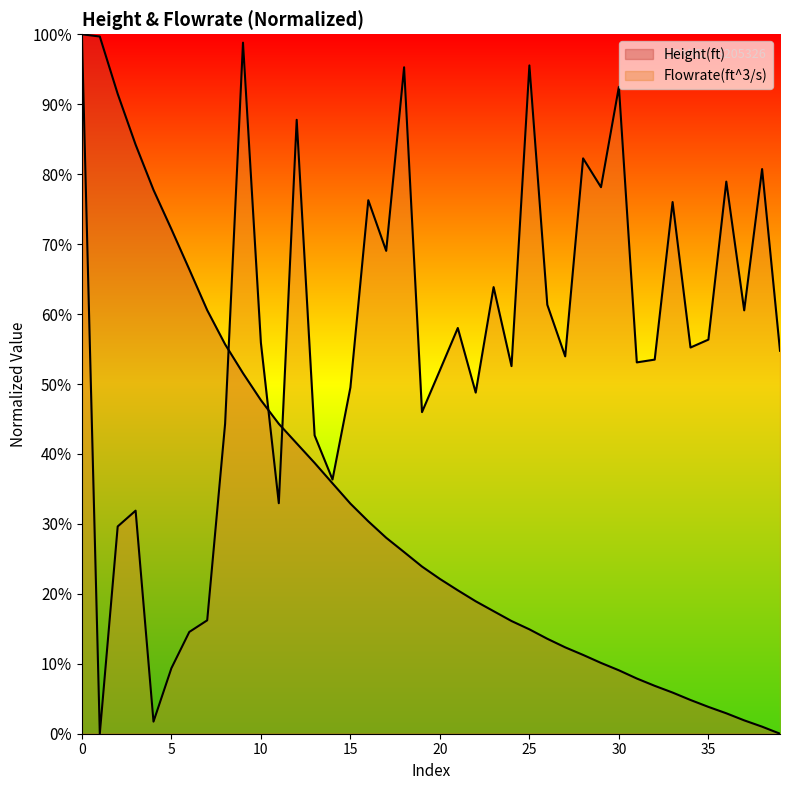

What is the difference between the second highest and minimum values in the Flowrate(ft^3/s) series?

98.8